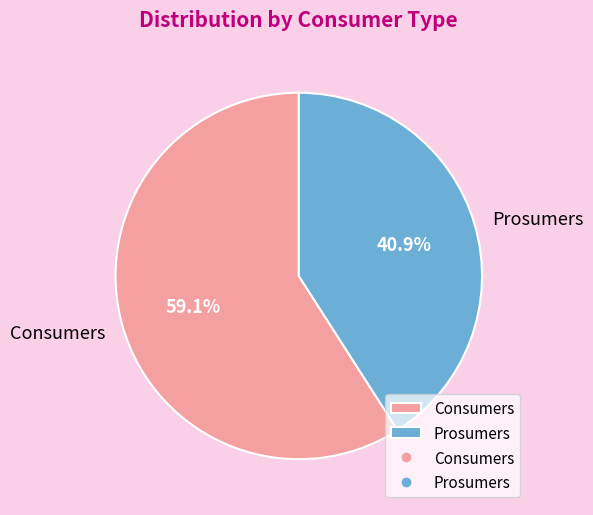

Between Prosumers and Consumers, which is larger?

Consumers